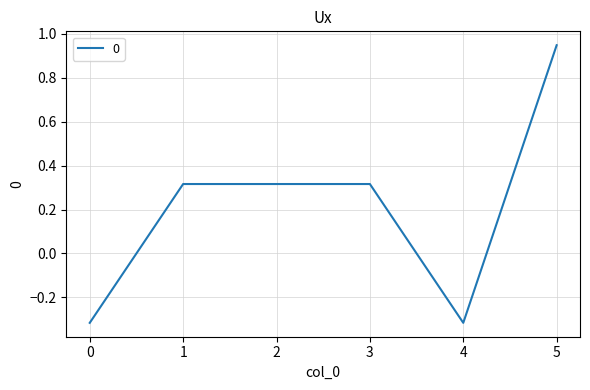

Does the chart display data point markers on the line(s)?

No